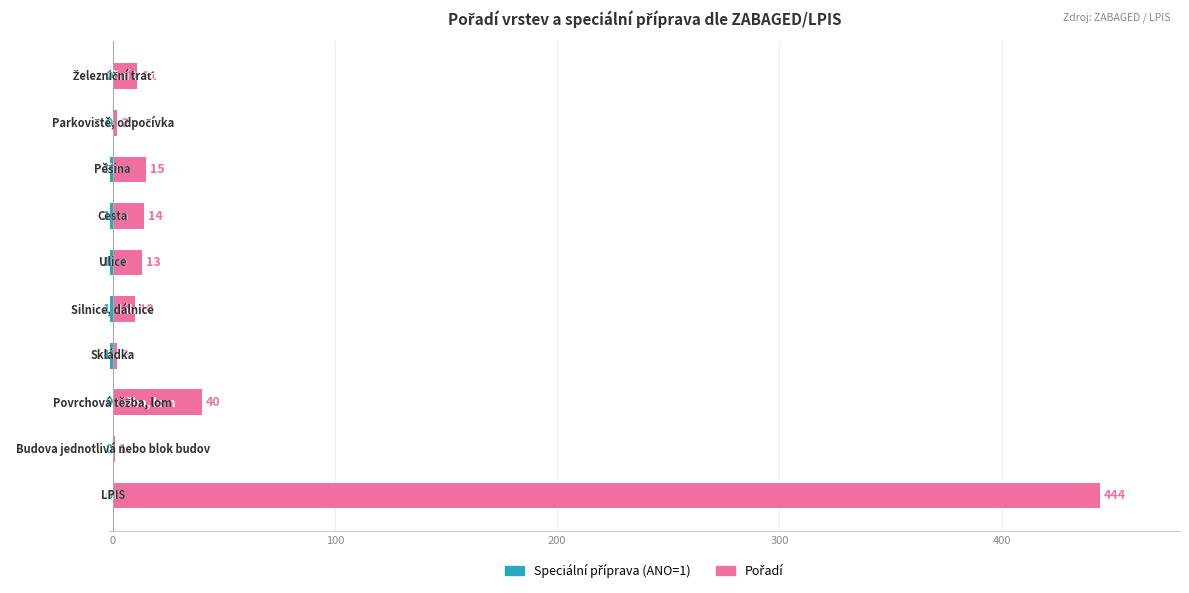

What is the sum of all Pořadí values?

552